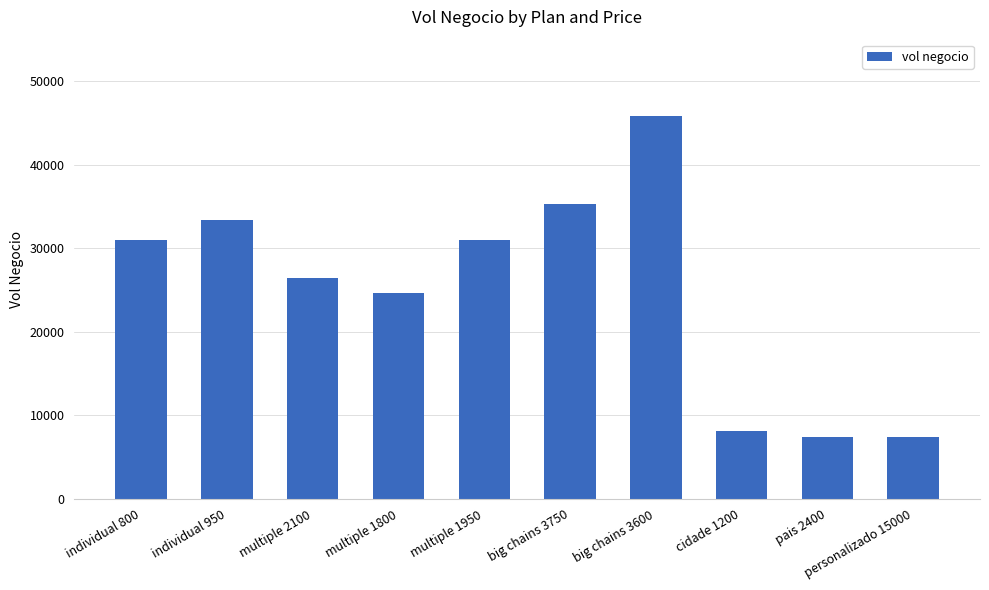

Between multiple 2100 and cidade 1200, which is larger?

multiple 2100